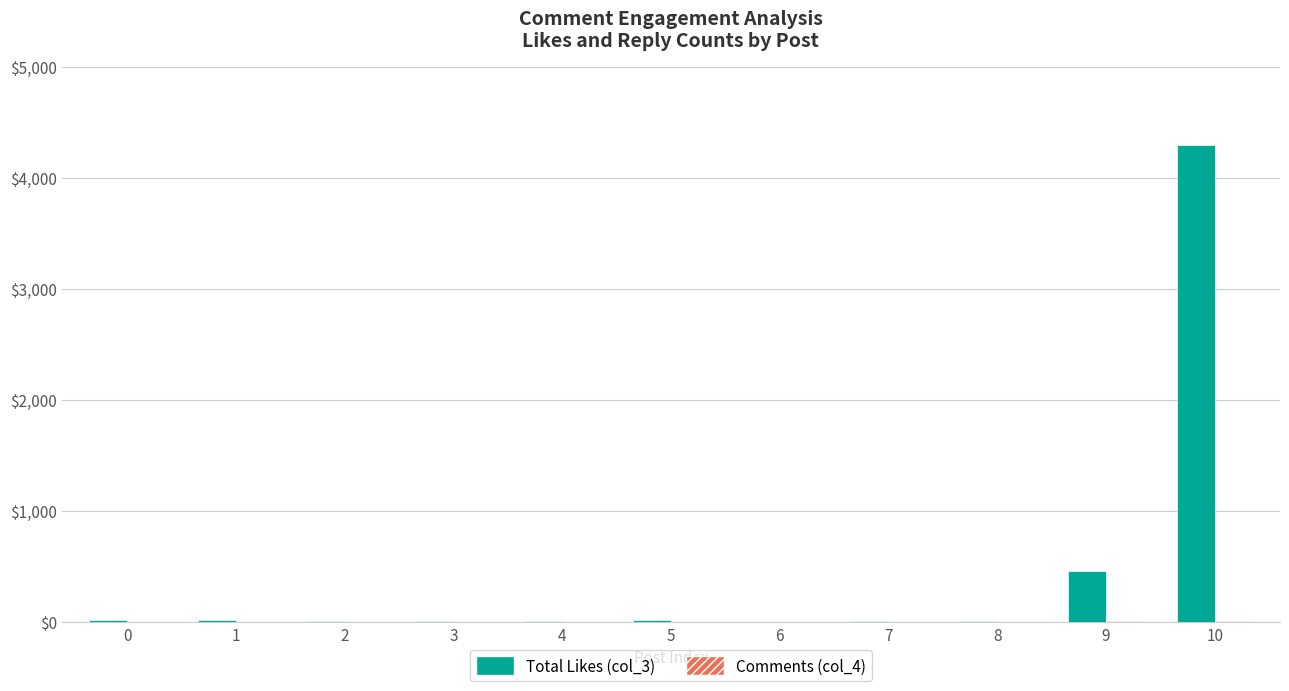

At which label is Total Likes (col_3) closest to 2147?

9